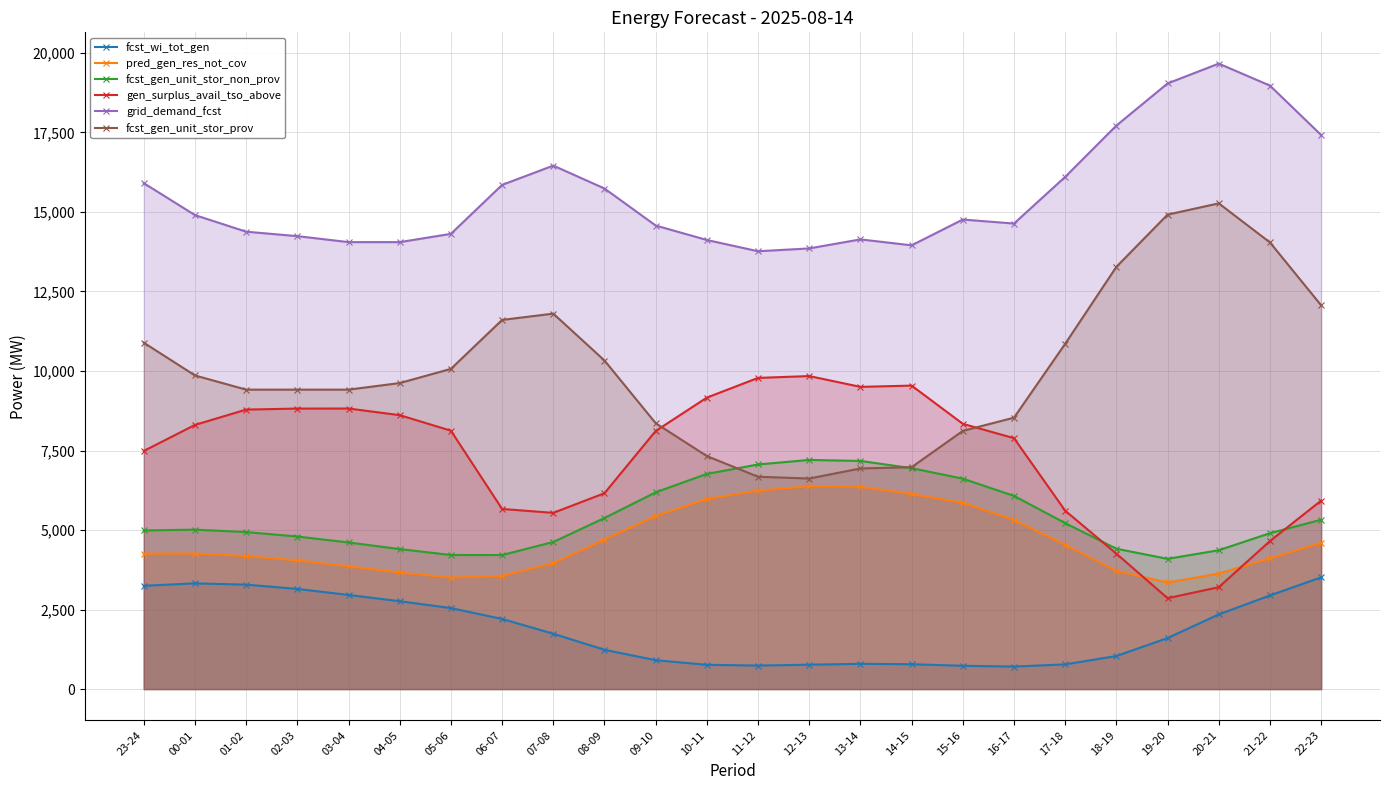

The gen_surplus_avail_tso_above series shows 5343 at 14-15. True or false?

False